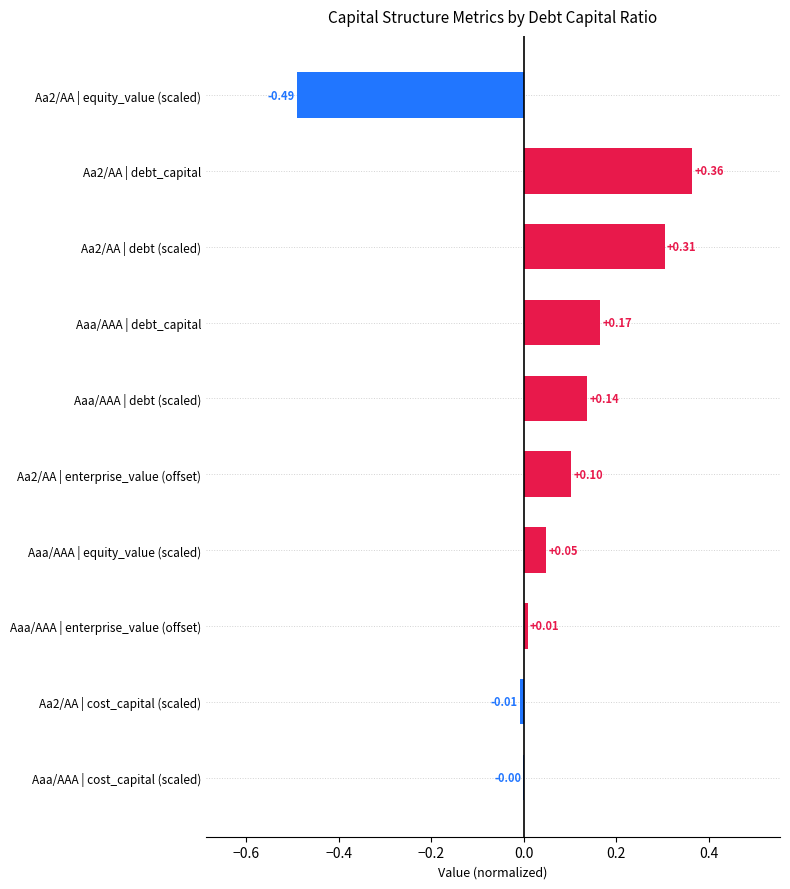

How many data points are above 0?

7